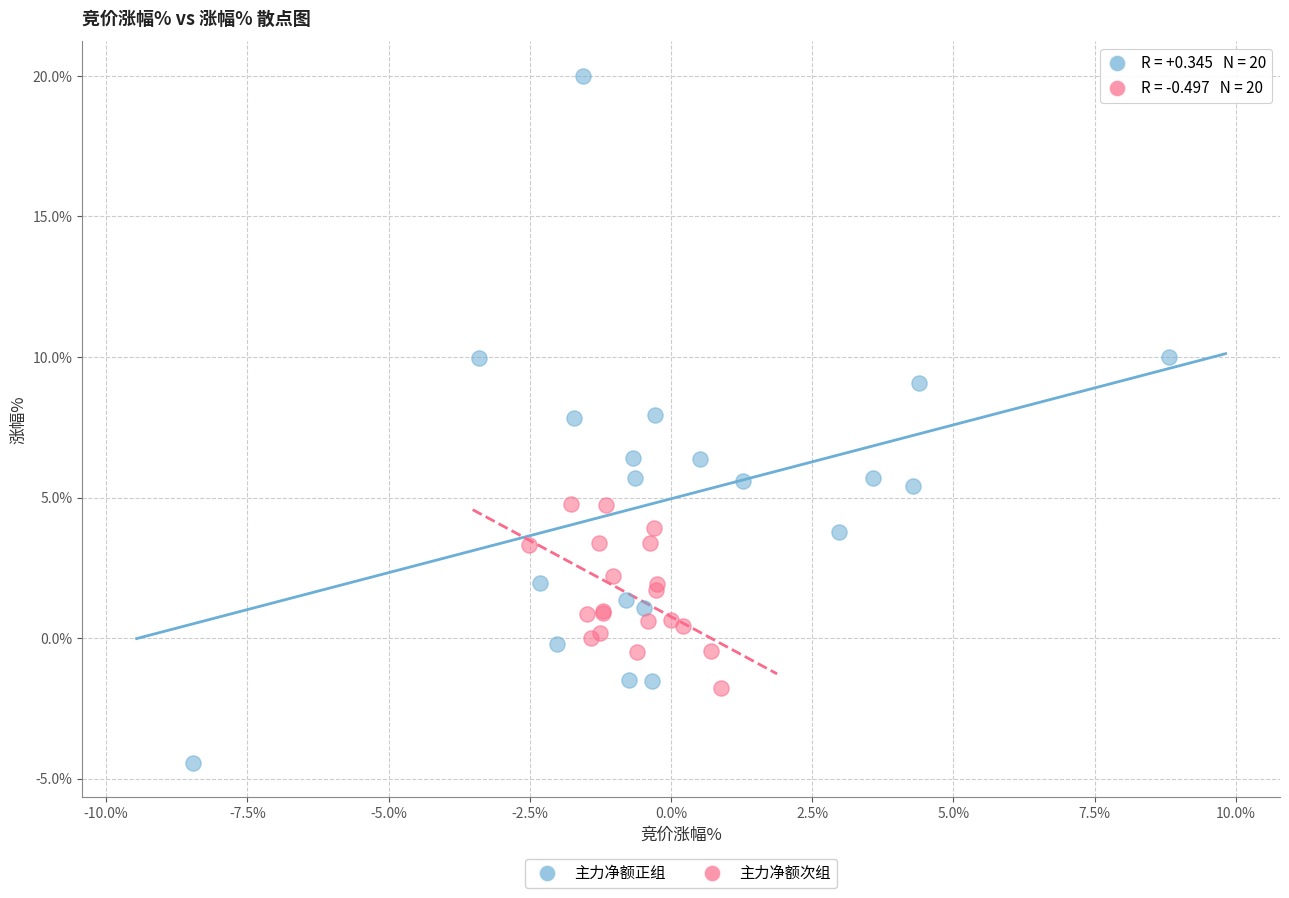

Which series contains the highest Y value?

主力净额正组